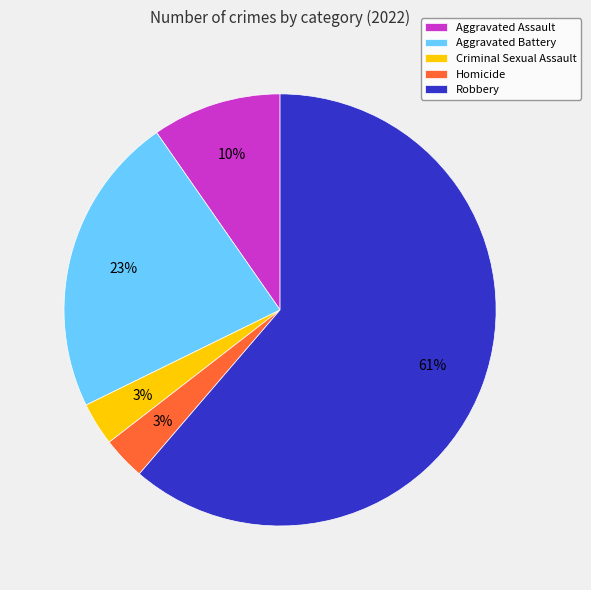

How many slices are in this pie chart?

5